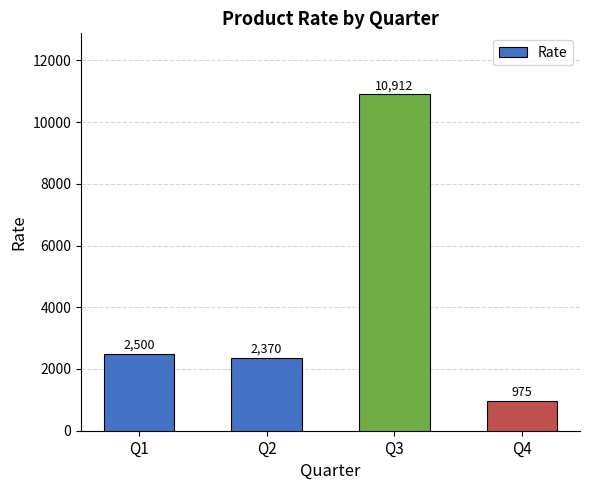

What is the average value?

4189